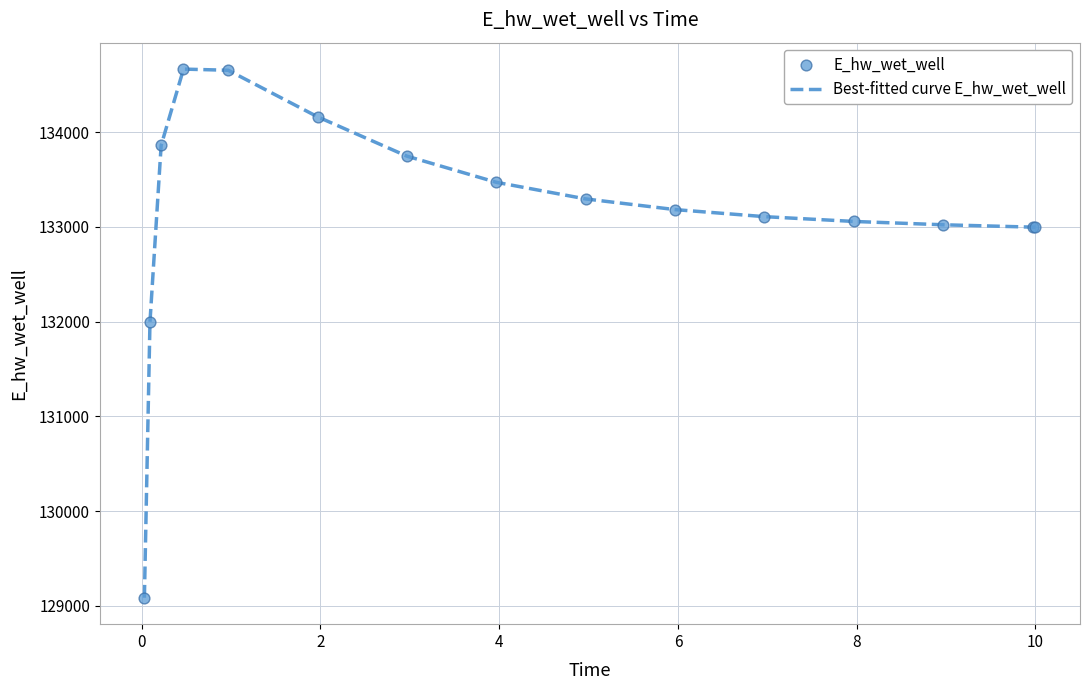

What is the greatest value displayed?

134666.0